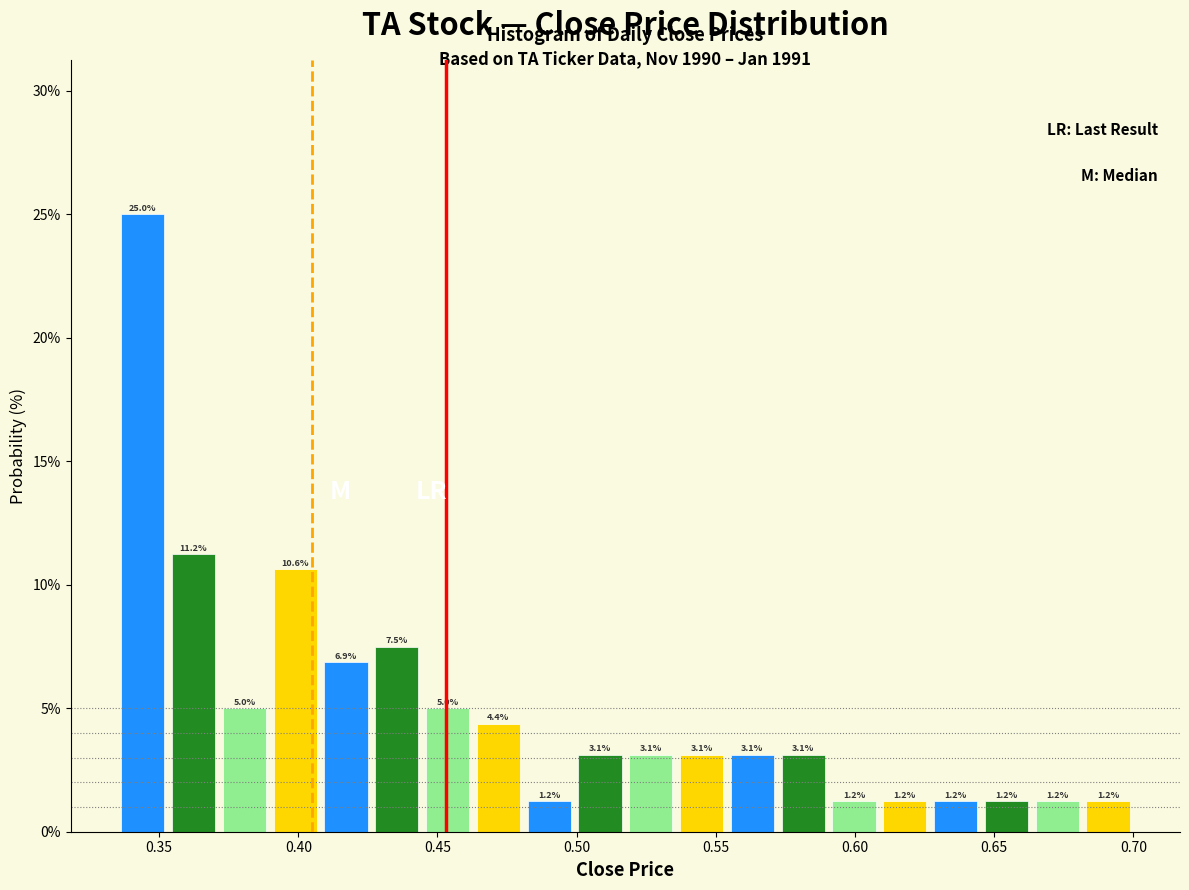

Around what value on the x-axis is the tallest bar? Give the approximate position of its centre, as read against the axis.

0.345